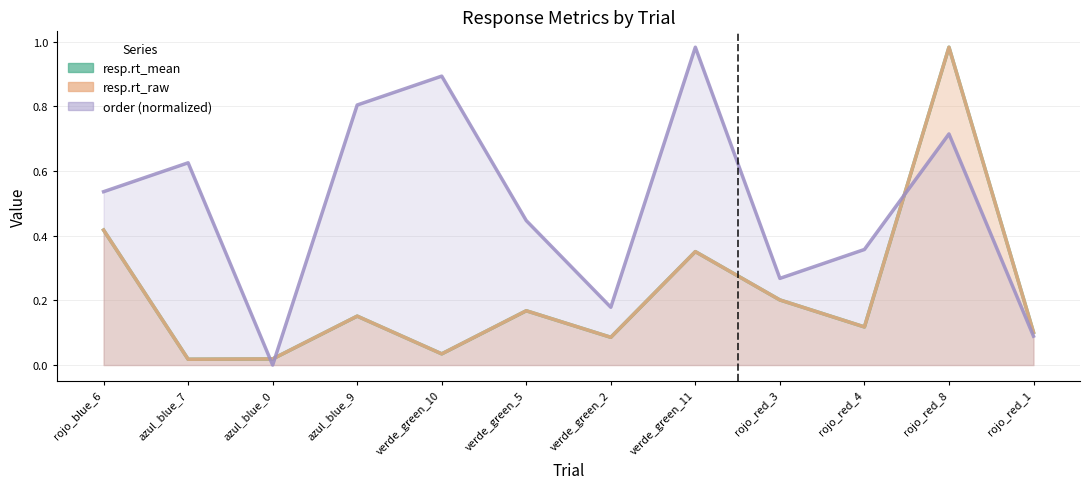

True or false: resp.rt_raw has more than 1 points higher than both neighbors.

True